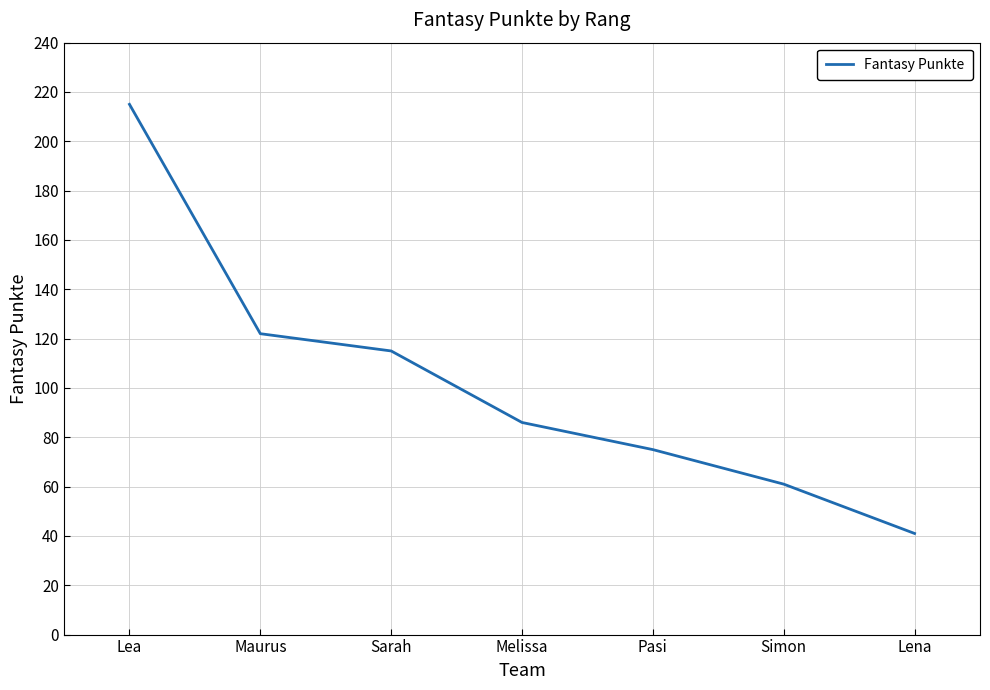

True or false: there are more than 0 points higher than both neighbors.

False